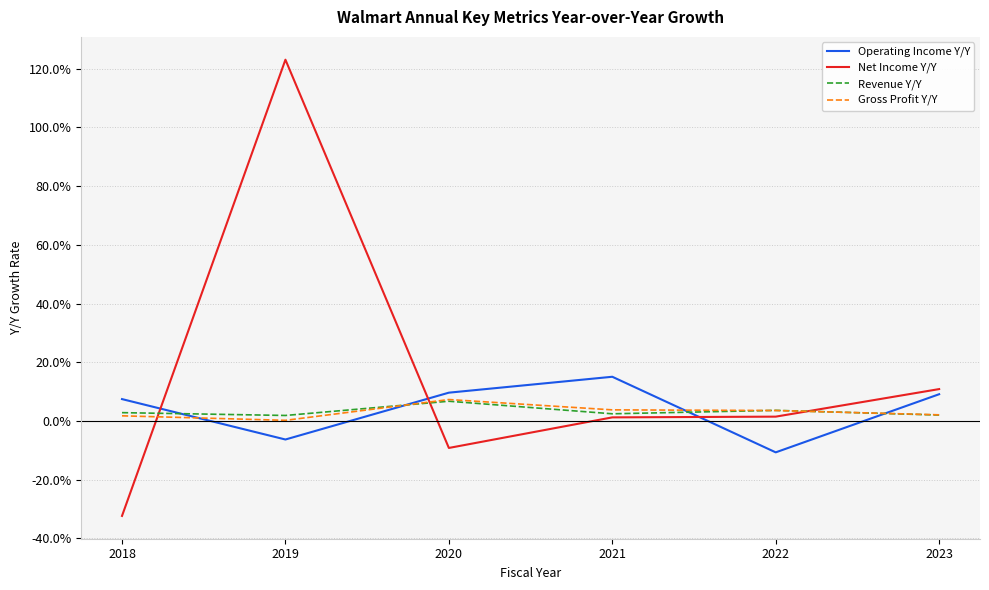

True or false: Operating Income Y/Y has a value of -0.1 at 2019.

False